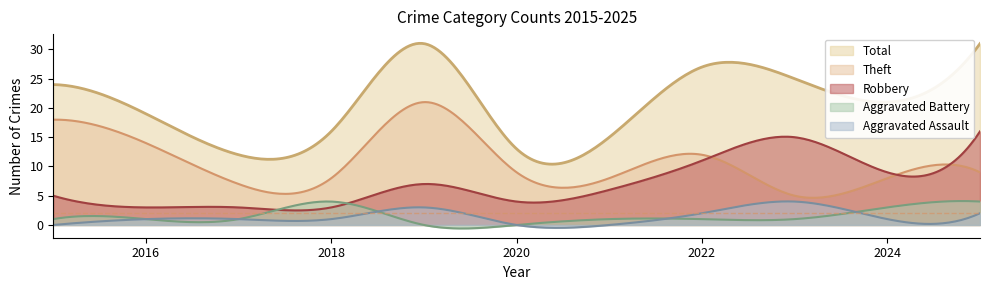

True or false: Aggravated Assault has a value of 1 at 2024.

True